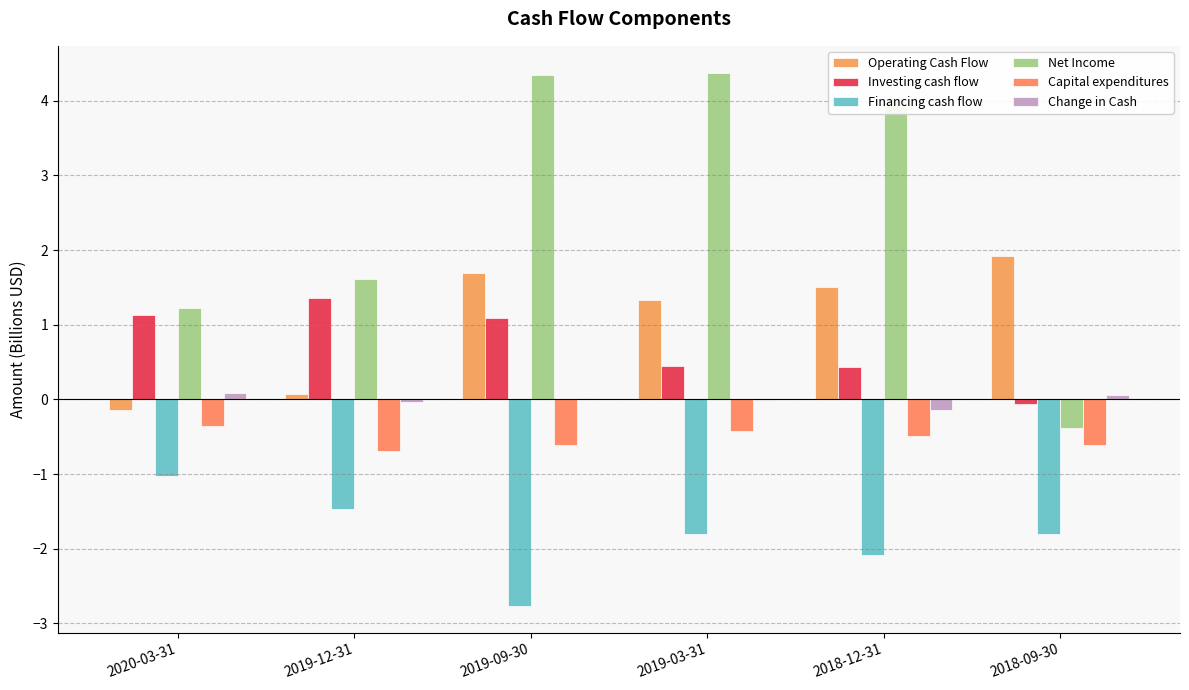

How many groups of bars are there?

6